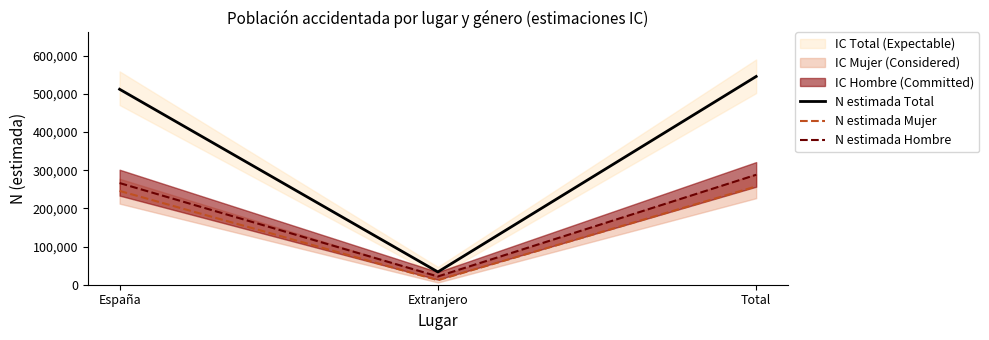

Reading right to left, transcribe all the data shown in this chart.

N estimada Total: 545385	33482	511903
N estimada Mujer: 257472	11833	245640
N estimada Hombre: 287913	21649	266264